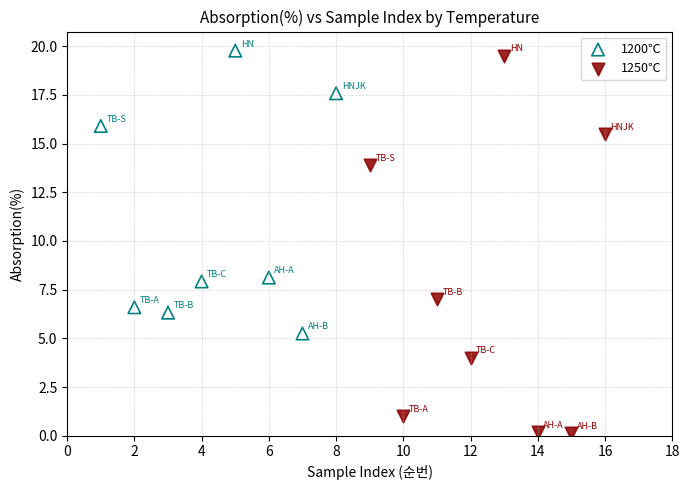

What are all the series names shown in the legend?

1200℃, 1250℃